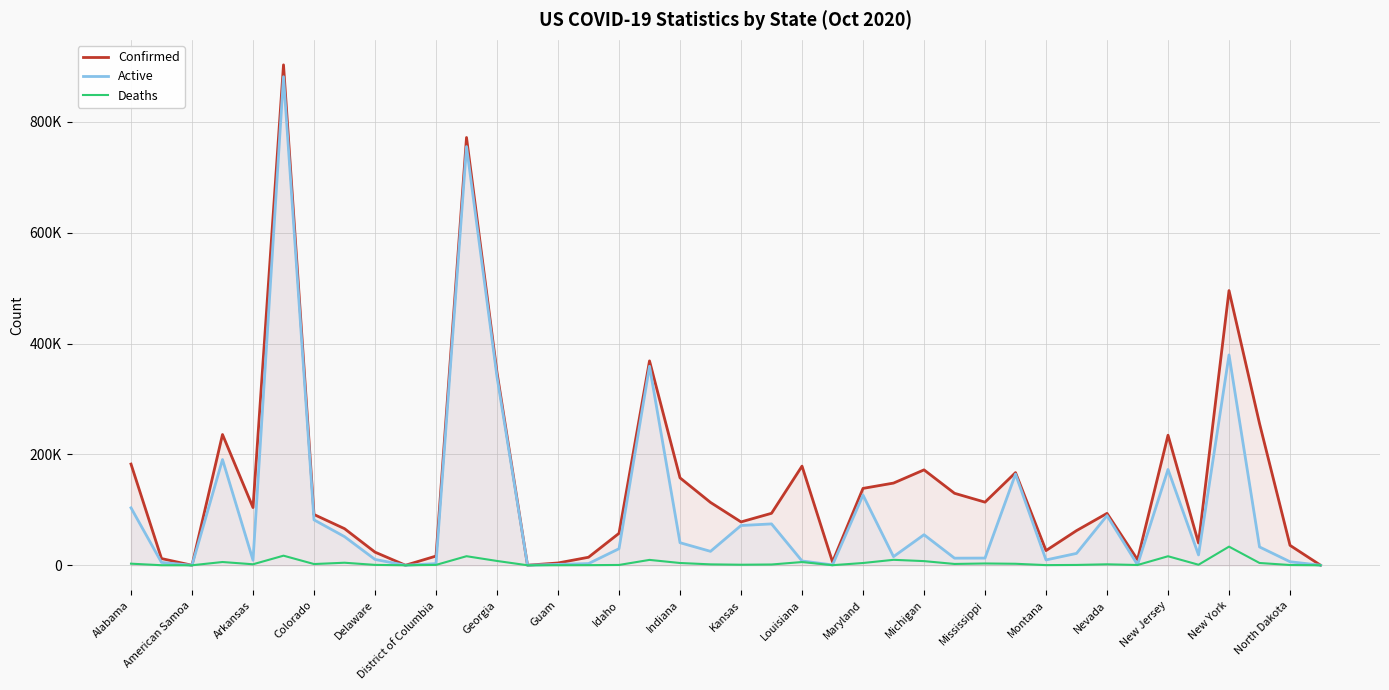

What are all the series names shown in the legend?

Confirmed, Active, Deaths